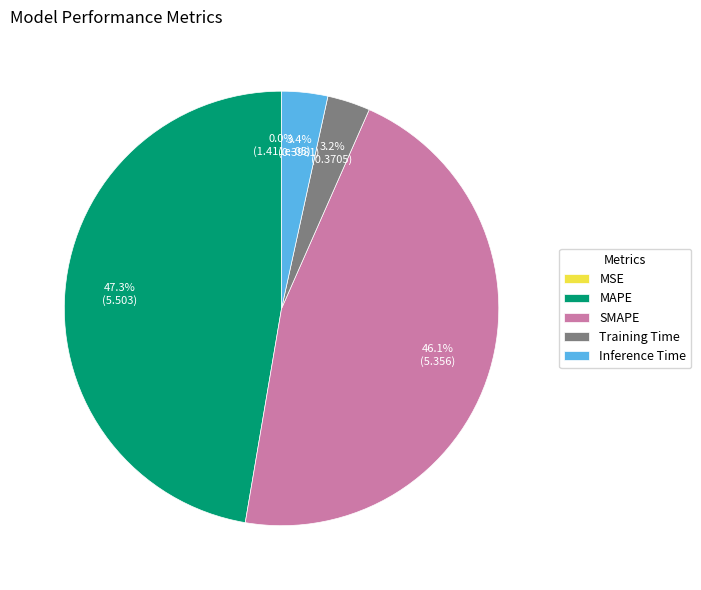

Does any single category account for the majority?

No